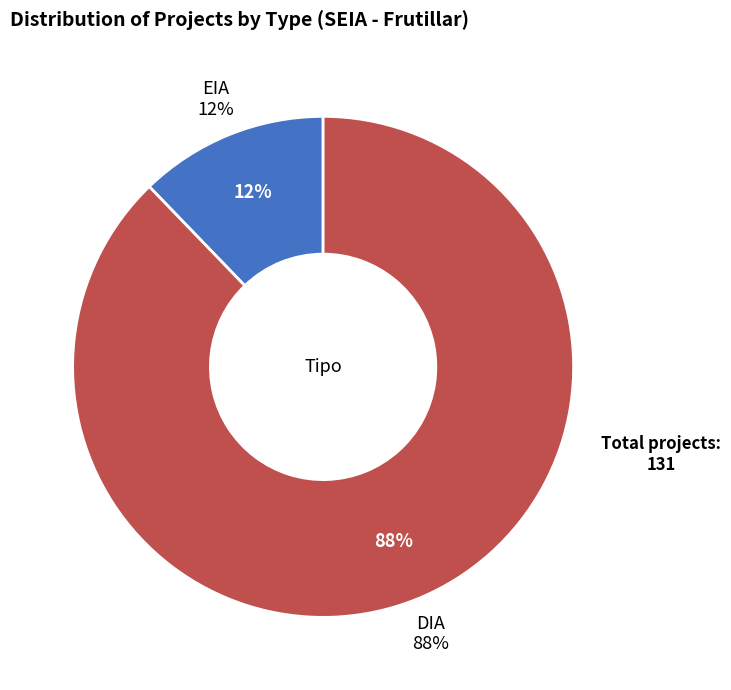

What percentage is NOT represented by EIA?

87.8%